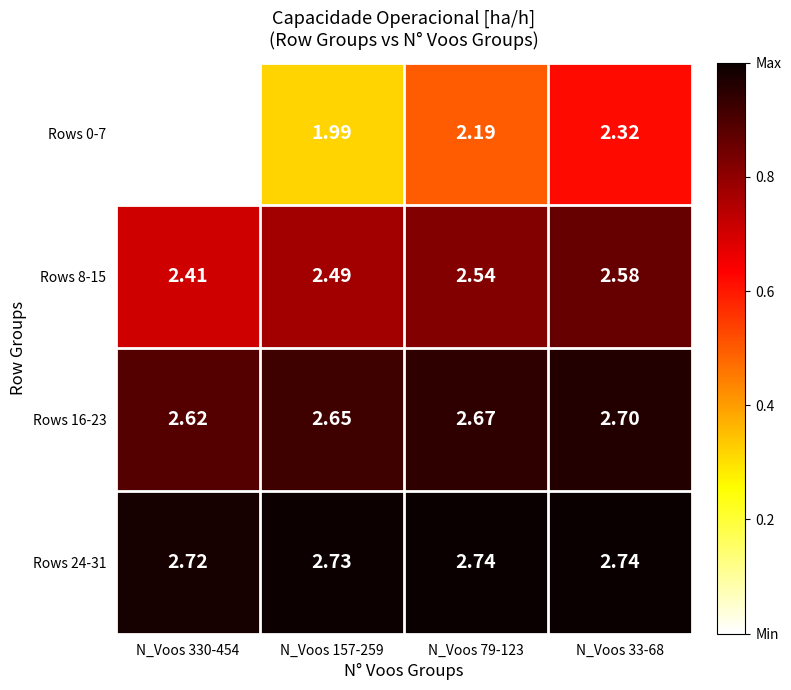

Is the value of Rows 0-7 at N_Voos 33-68 greater than the value of Rows 24-31 at N_Voos 33-68?

No